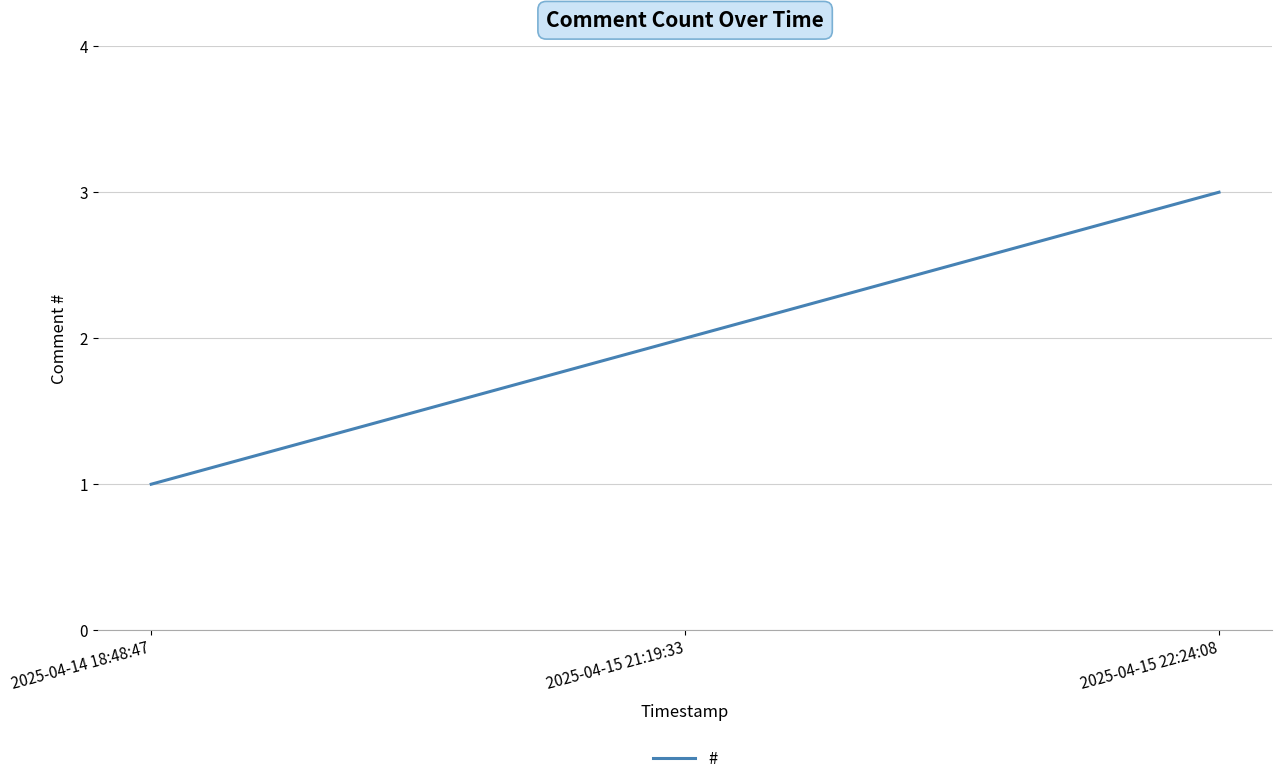

Reading right to left, what are all the values shown in this chart?

2025-04-15 22:24:08=3	2025-04-15 21:19:33=2	2025-04-14 18:48:47=1